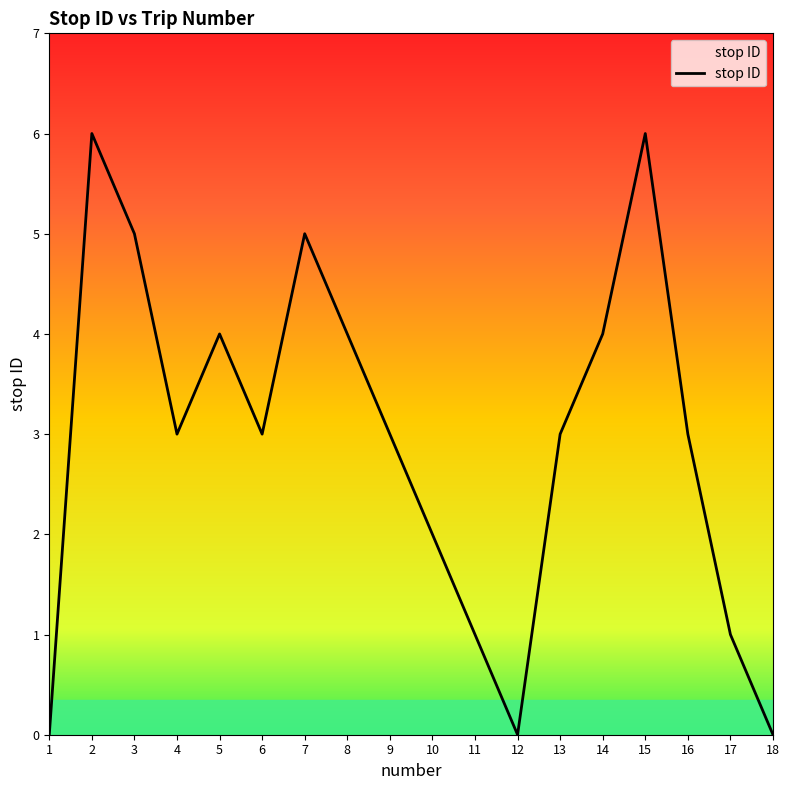

Is it true that the value at 13 is 1?

False